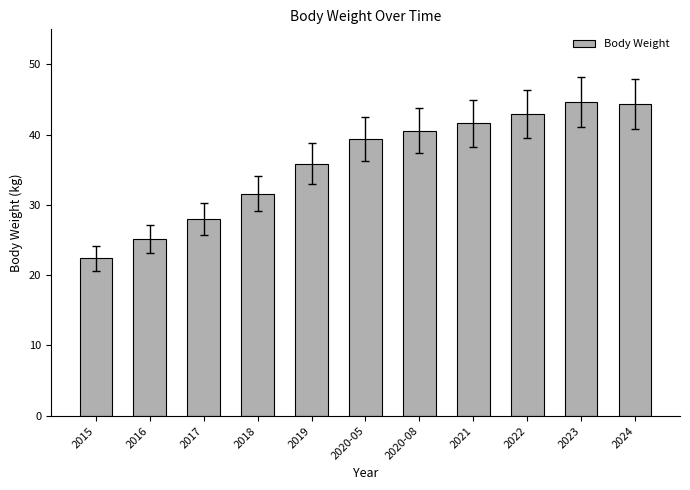

How many data points are less than 39?

5